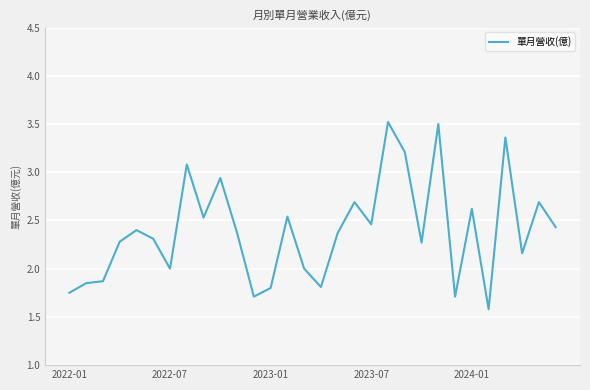

What is the maximum value shown in the chart?

3.5